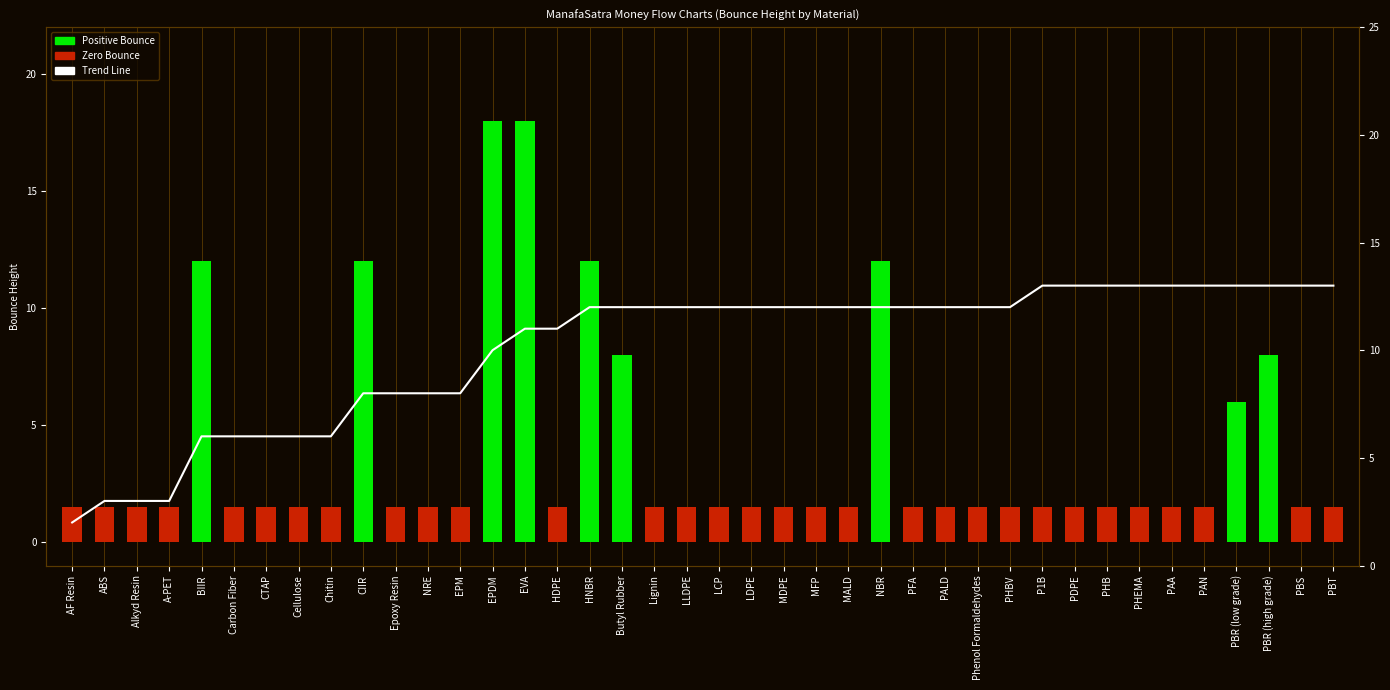

Reading right to left, extract all data points from this chart.

PBT=13	PBS=13	PBR (high grade)=13	PBR (low grade)=13	PAN=13	PAA=13	PHEMA=13	PHB=13	PDPE=13	P1B=13	PHBV=12	Phenol Formaldehydes=12	PALD=12	PFA=12	NBR=12	MALD=12	MFP=12	MDPE=12	LDPE=12	LCP=12	LLDPE=12	Lignin=12	Butyl Rubber=12	HNBR=12	HDPE=11	EVA=11	EPDM=10	EPM=8	NRE=8	Epoxy Resin=8	CIIR=8	Chitin=6	Cellulose=6	CTAP=6	Carbon Fiber=6	BIIR=6	A-PET=3	Alkyd Resin=3	ABS=3	AF Resin=2